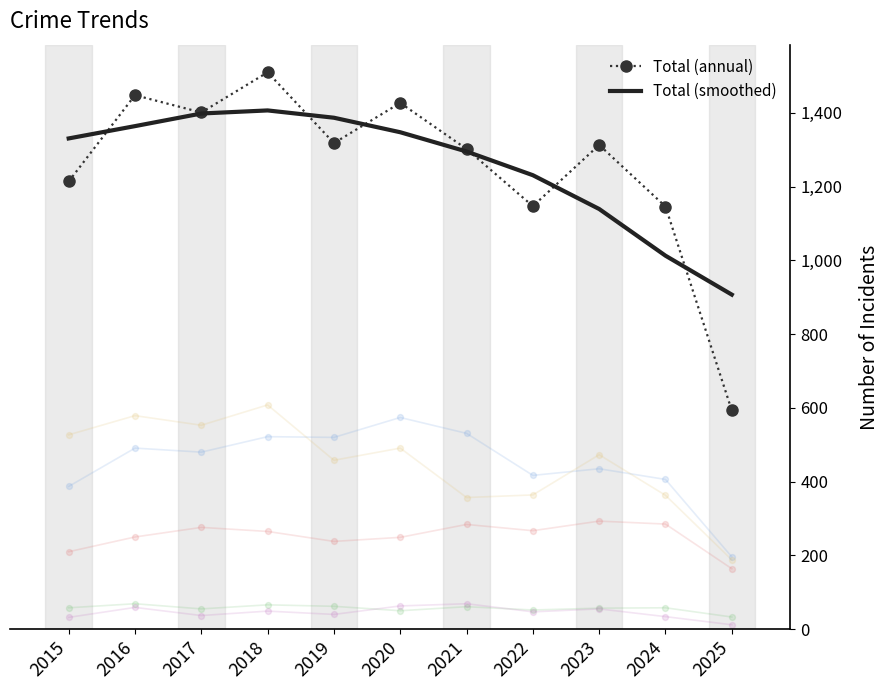

At which category is the sum across all series the highest?

2018